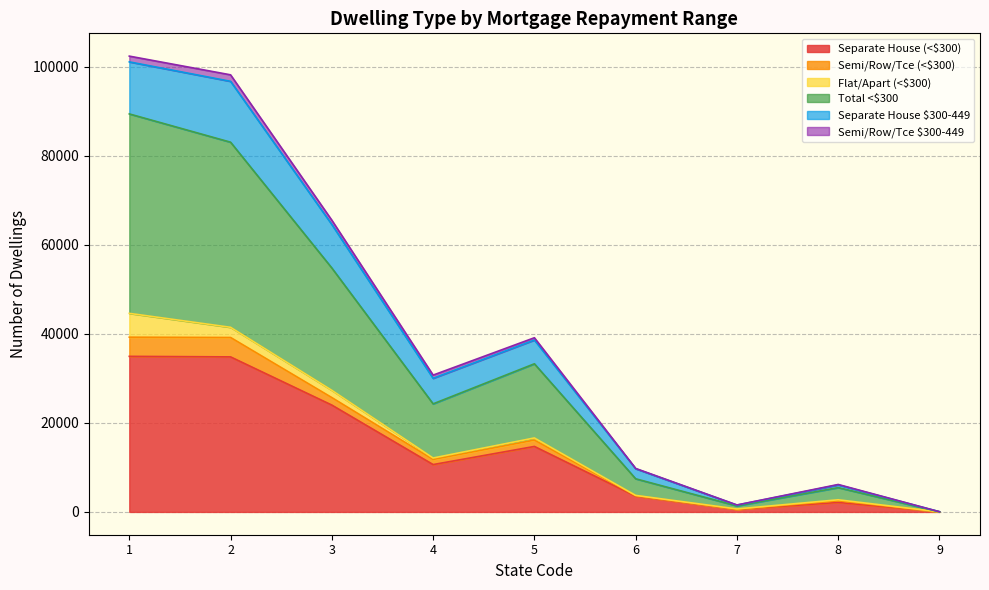

Which series has the largest total across all categories?

Total <$300